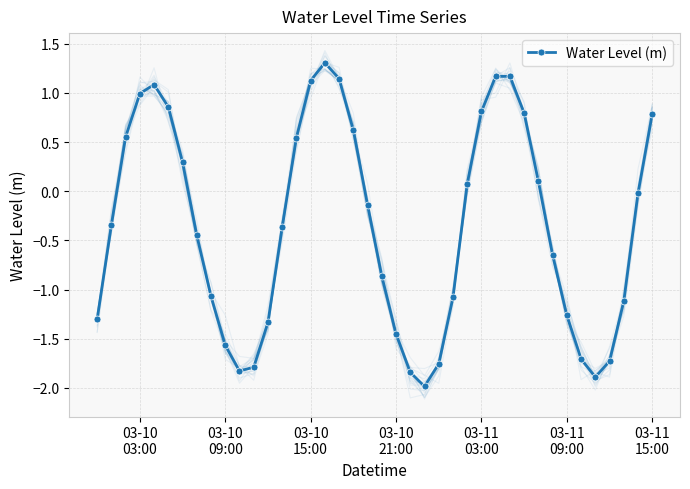

Reading left to right, extract all data points from this chart.

-1.3	-0.3	0.6	1.0	1.1	0.9	0.3	-0.5	-1.1	-1.6	-1.8	-1.8	-1.3	-0.4	0.5	1.1	1.3	1.1	0.6	-0.1	-0.9	-1.5	-1.8	-2.0	-1.8	-1.1	0.1	0.8	1.2	1.2	0.8	0.1	-0.6	-1.3	-1.7	-1.9	-1.7	-1.1	-0.0	0.8